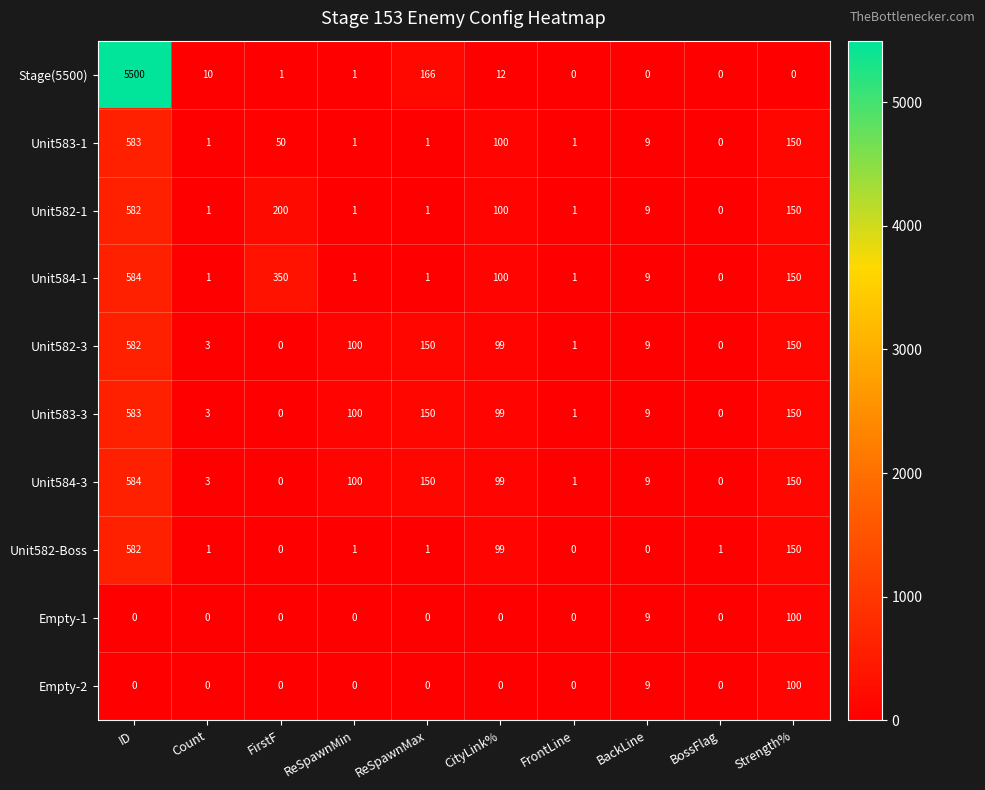

At how many categories does at least one series exceed 1950?

1